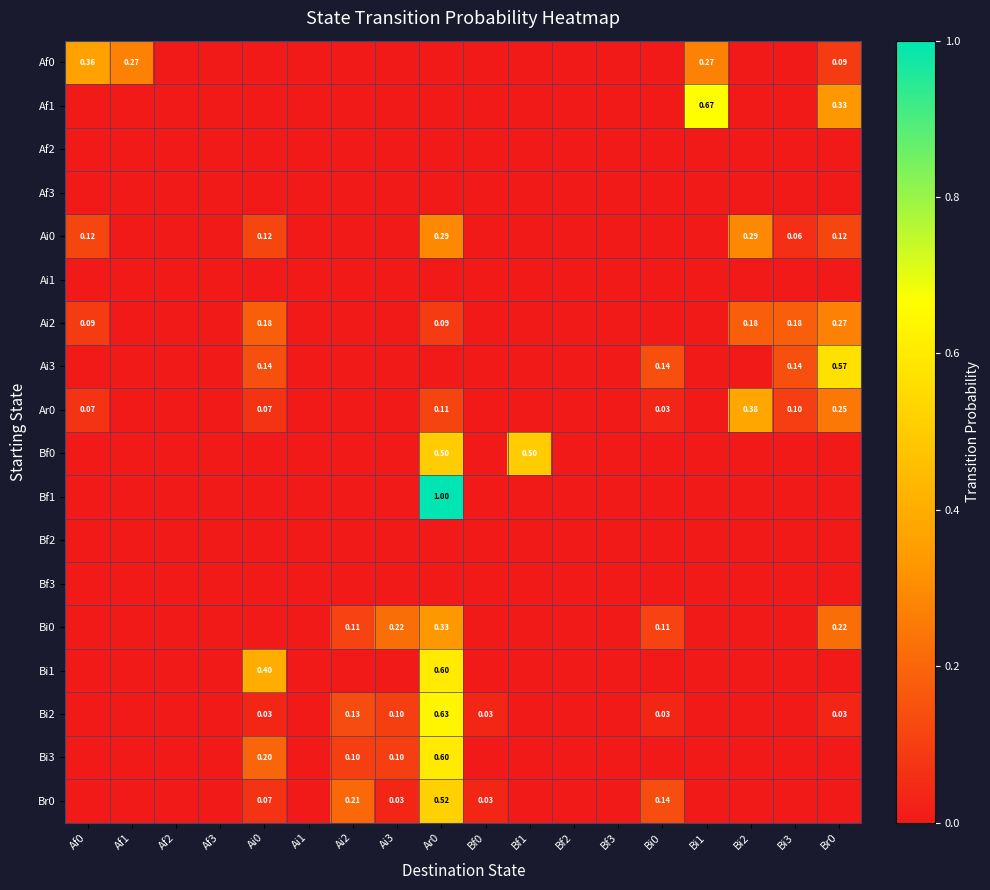

Which series has the largest range (max minus min)?

Bf1